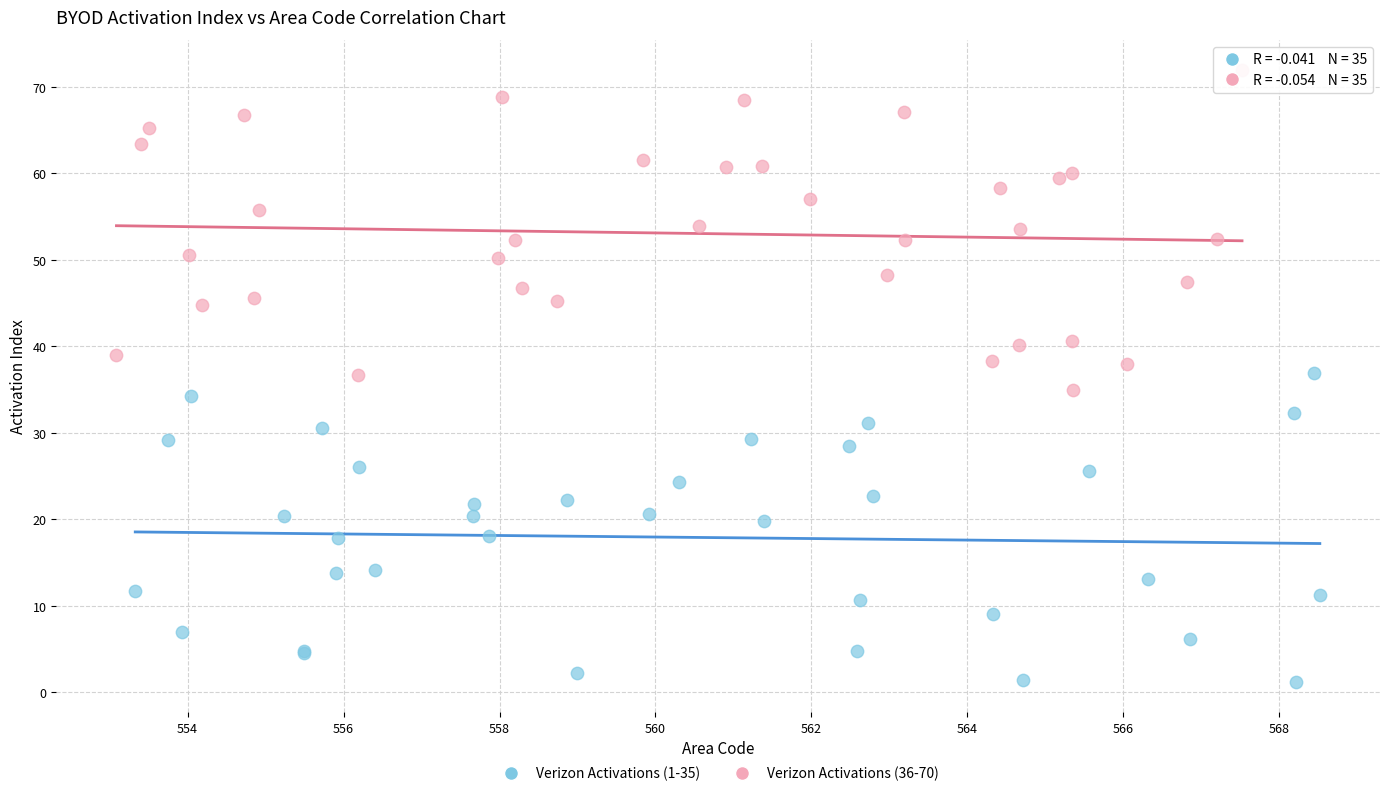

Which series reaches the maximum Y coordinate?

Verizon Activations (36-70)